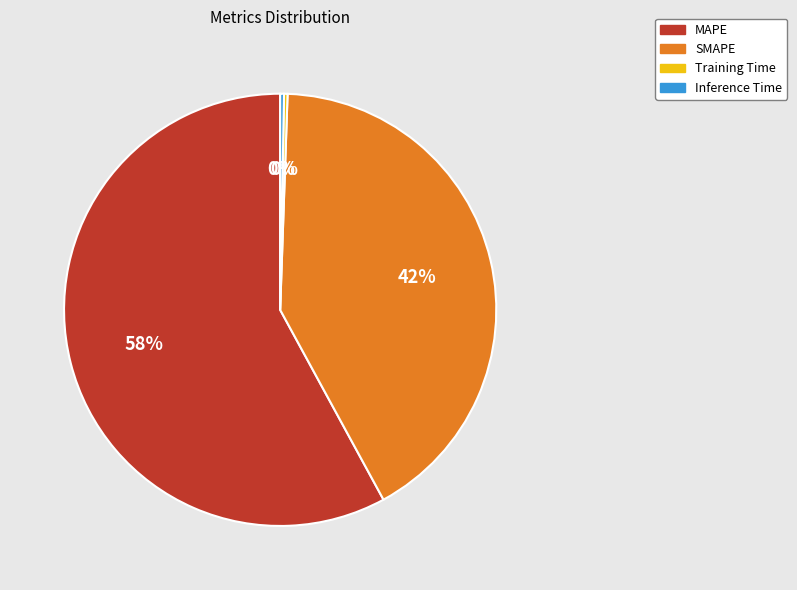

To the nearest percent, what is the combined percentage of SMAPE and Inference Time?

42%